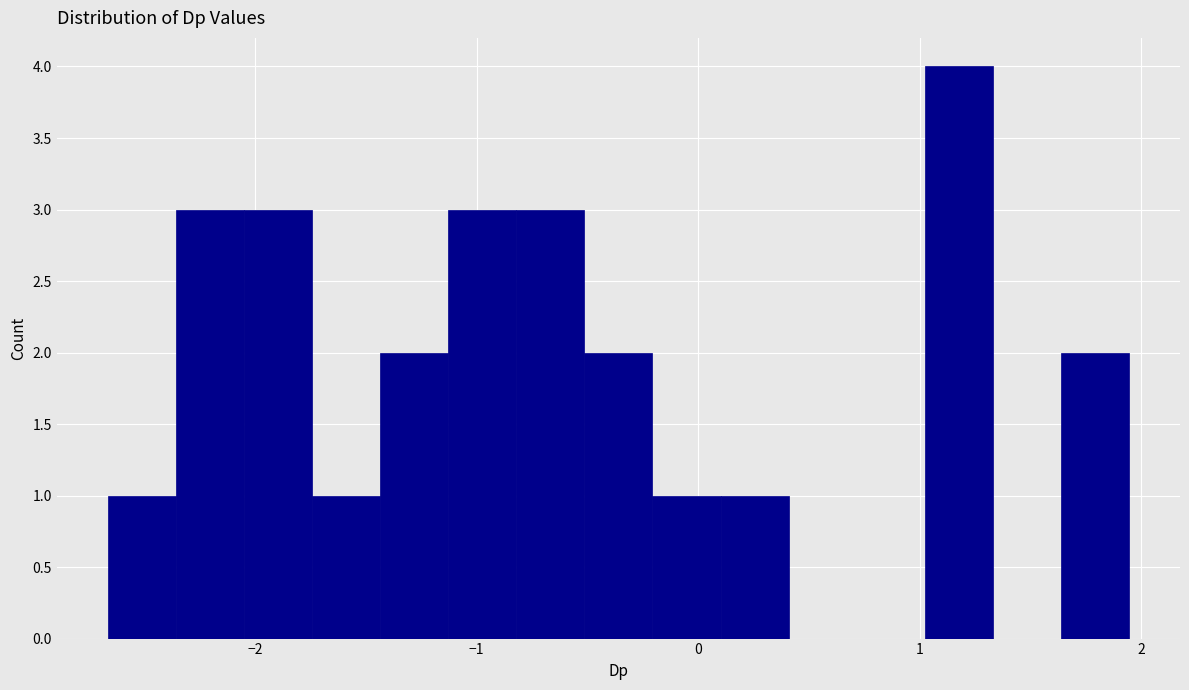

Read against the x-axis, roughly where is the centre of the tallest bar?

1.2